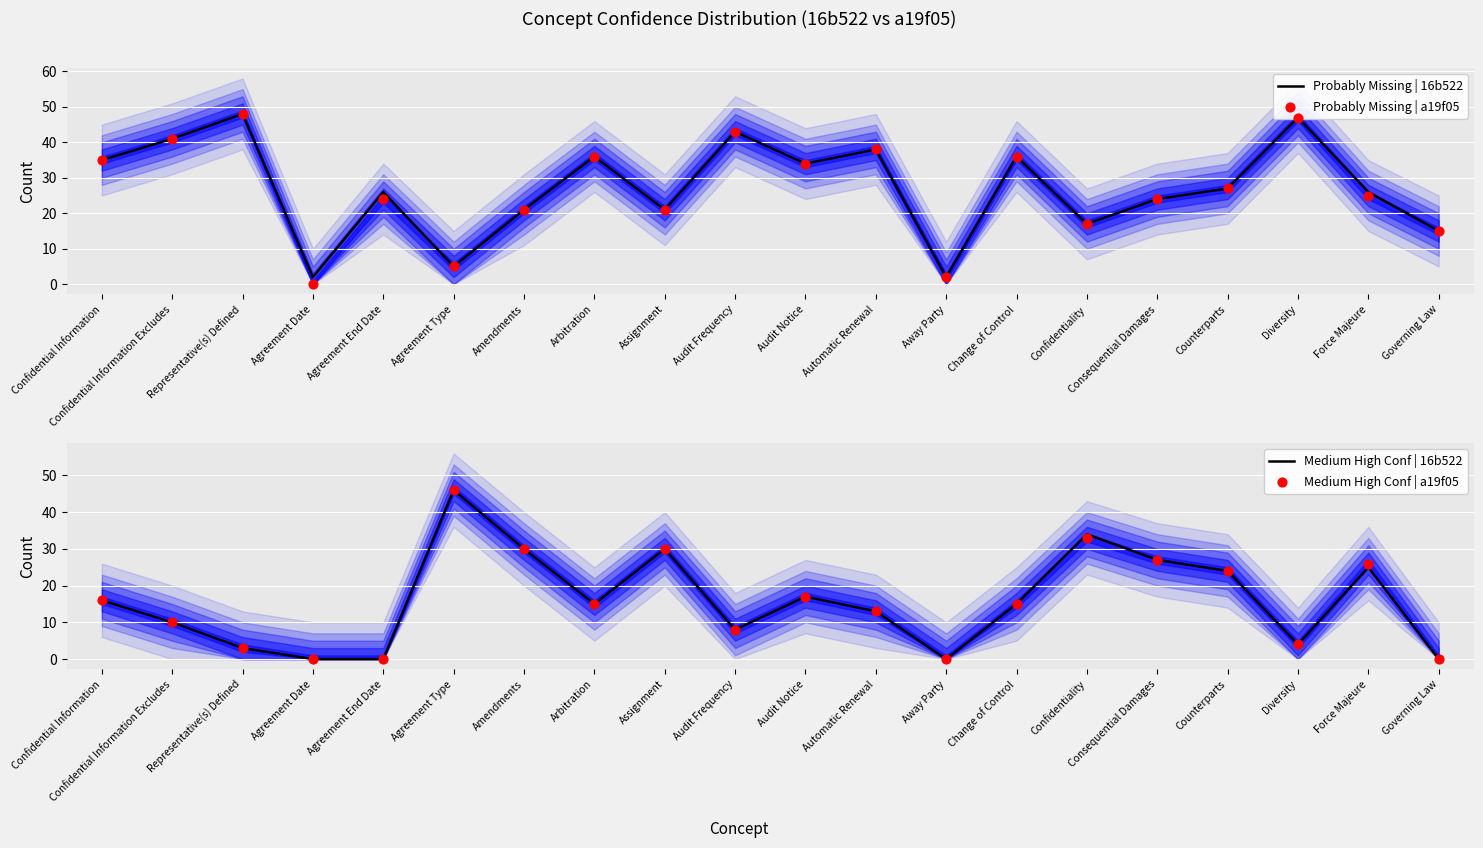

Is the value of Medium High Conf | a19f05 at Confidential Information Excludes greater than the value of Probably Missing | a19f05 at Diversity?

No